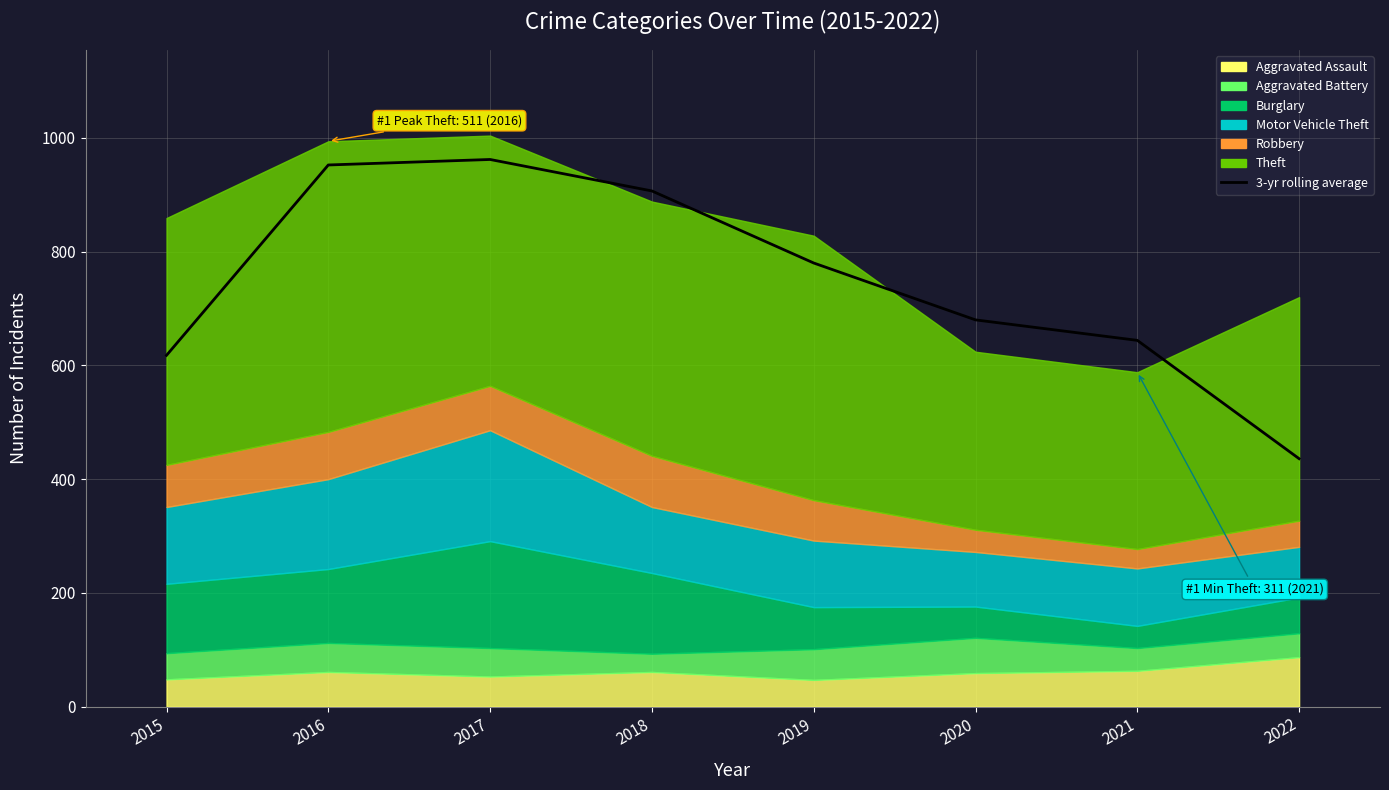

How many data points does each series have?

8